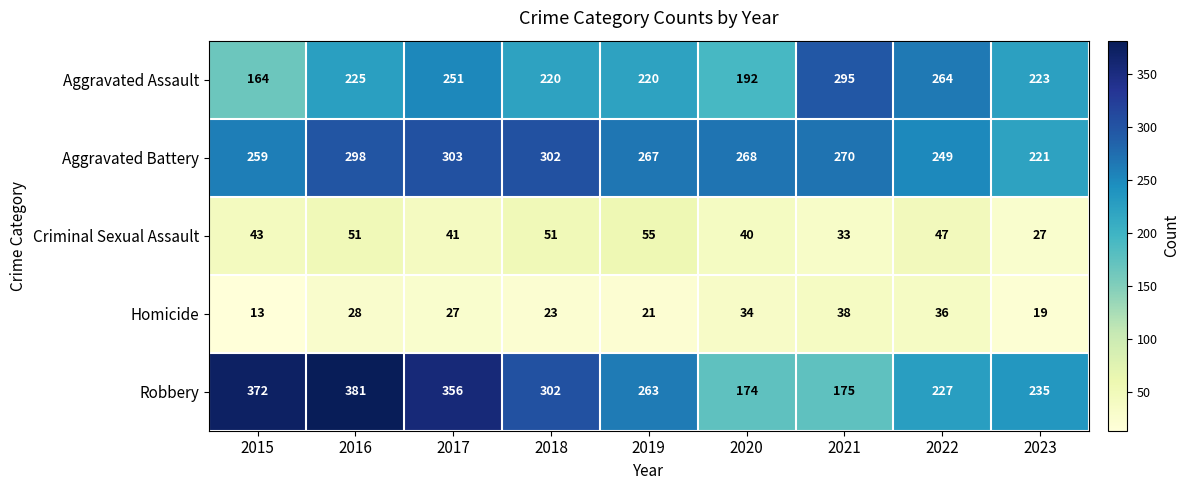

How many values in the Robbery series are below 263?

4